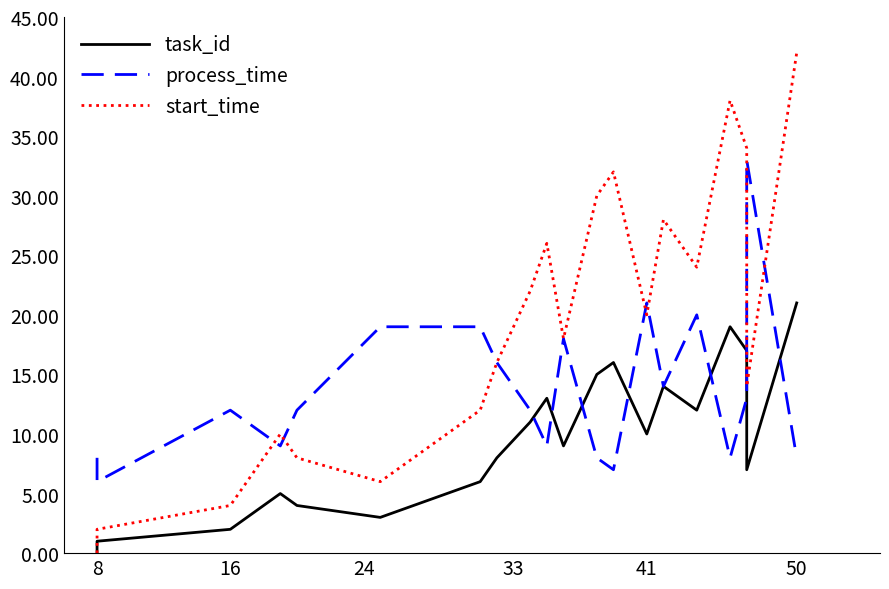

How many interior local valleys does the task_id series have?

5